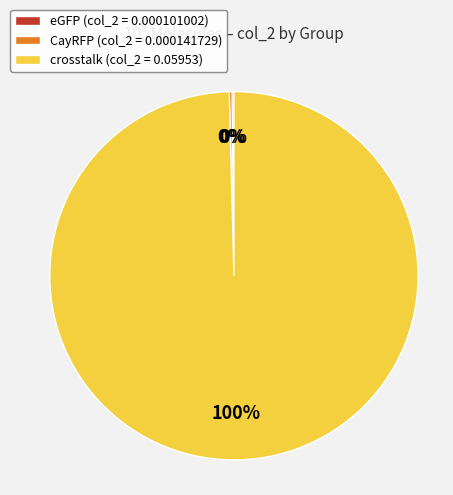

To the nearest percent, what is the average slice percentage?

33%